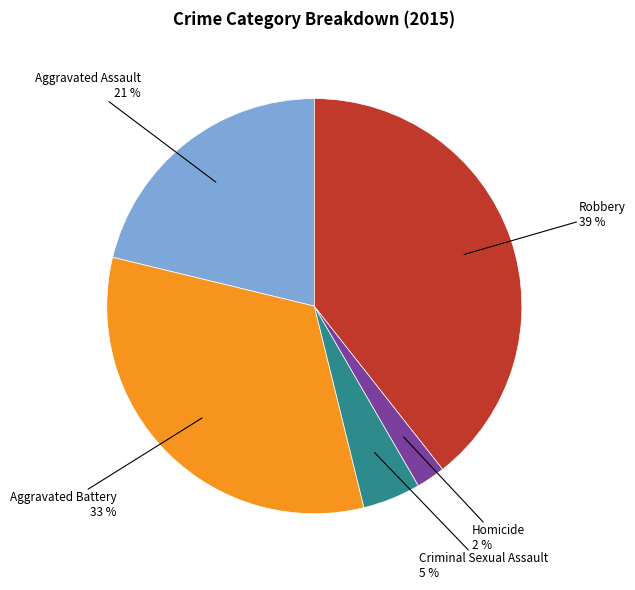

Is there any slice that represents more than half of the pie?

No